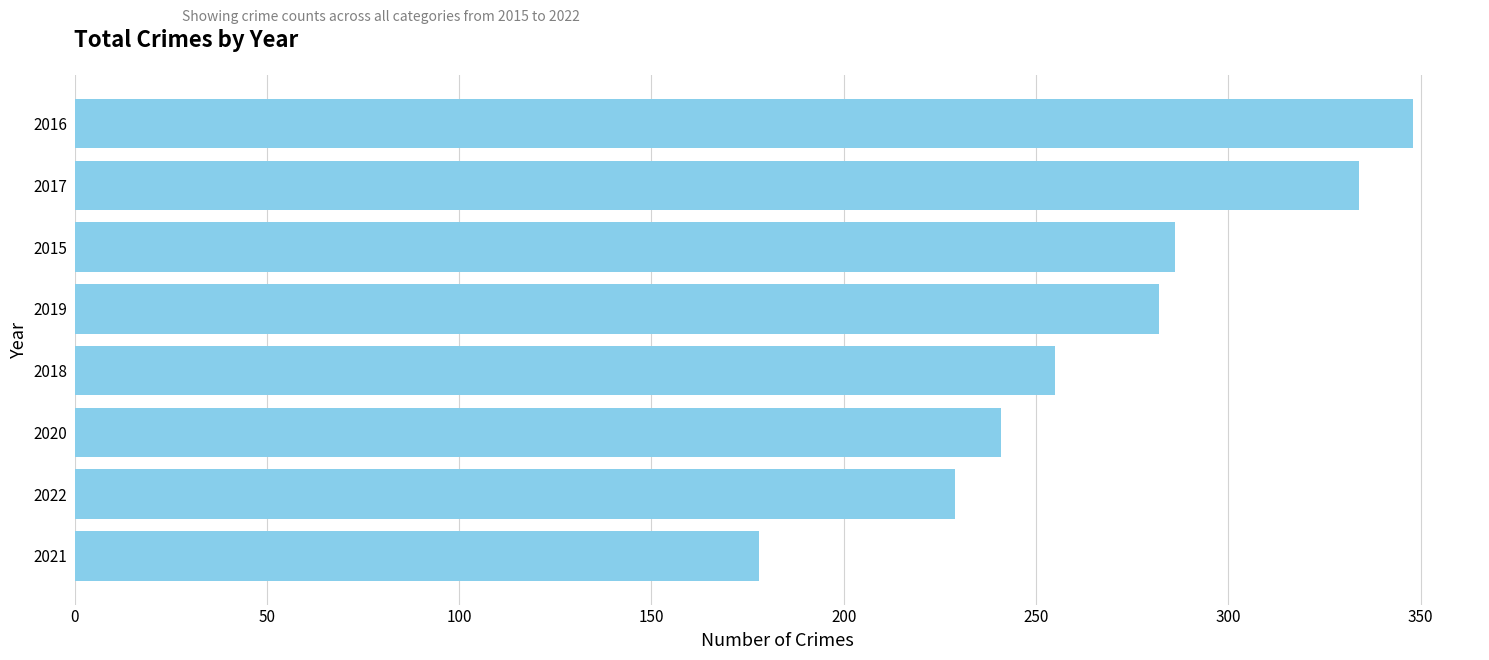

How many categories are shown in the chart?

8